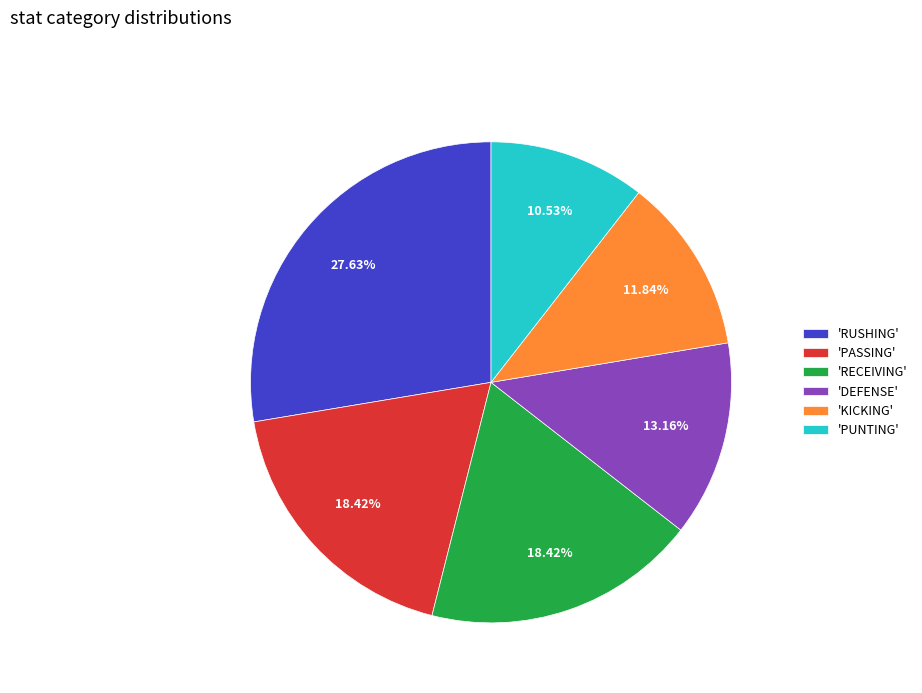

Which slice is the largest?

'RUSHING'